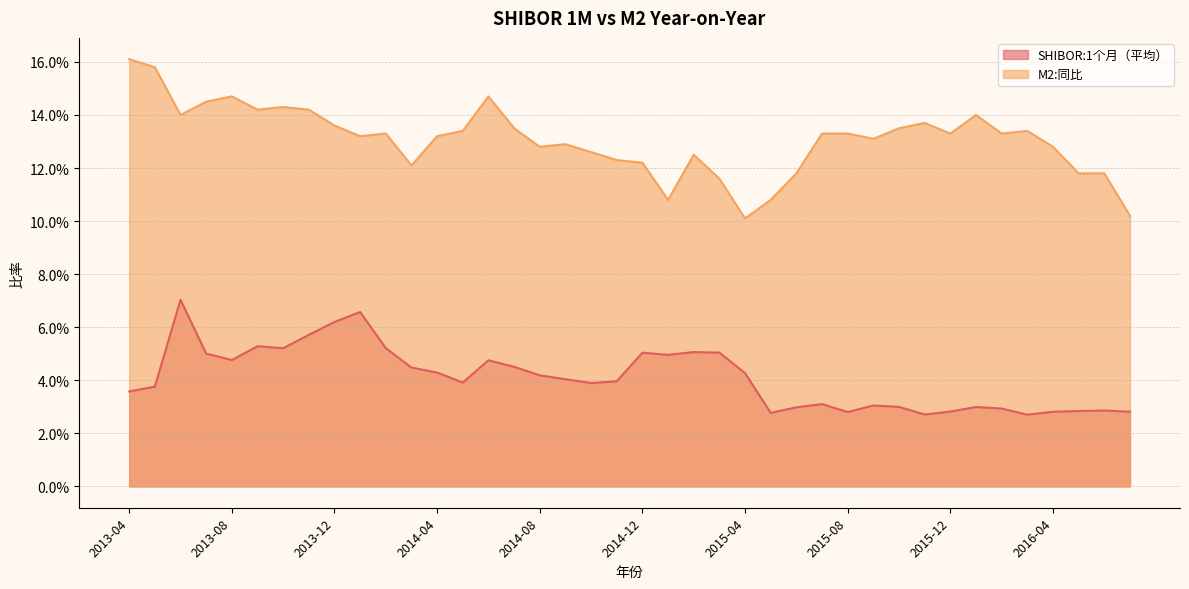

Rank the series by their maximum value, from highest to lowest.

M2:同比, SHIBOR:1个月（平均）